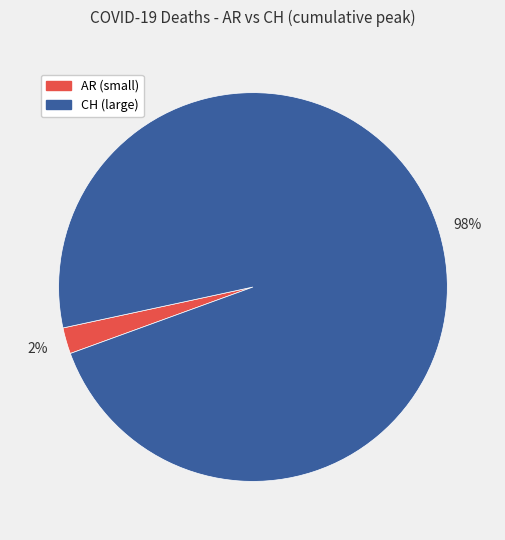

To the nearest percent, what is the difference between the largest and smallest slice percentages?

96%